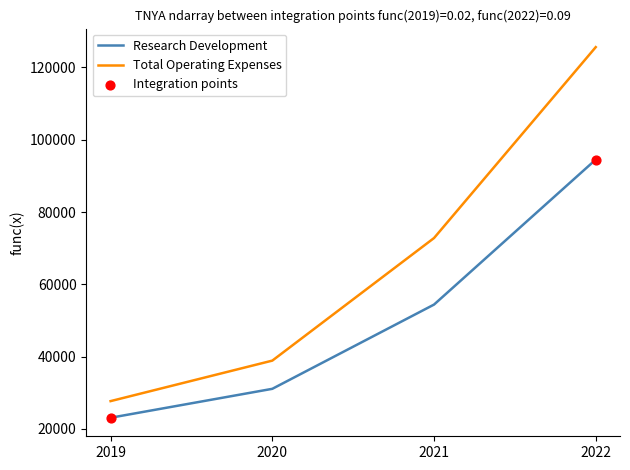

Which series has the largest total across all categories?

Total Operating Expenses